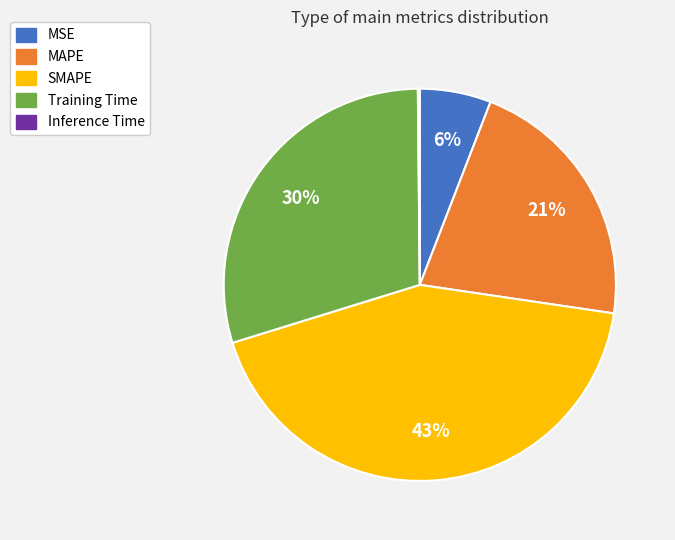

Do MAPE and Training Time together represent more than half of the pie?

Yes